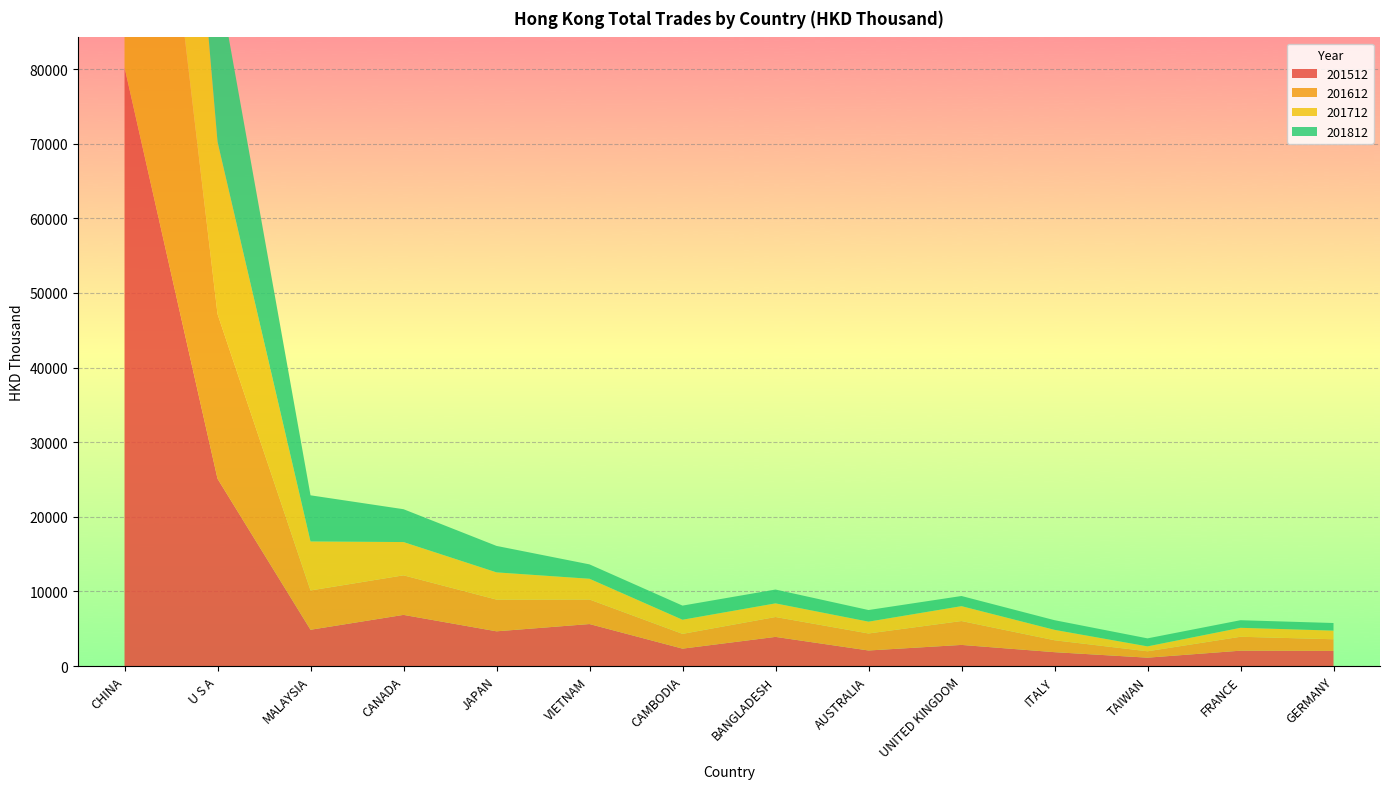

Reading left to right, extract all data points from this chart.

201512: CHINA=80243.6	U S A=25104.0	MALAYSIA=4860.0	CANADA=6854.0	JAPAN=4651.8	VIETNAM=5625.9	CAMBODIA=2328.9	BANGLADESH=3904.3	AUSTRALIA=2082.7	UNITED KINGDOM=2828.0	ITALY=1856.5	TAIWAN=1119.1	FRANCE=2056.1	GERMANY=2027.9
201612: CHINA=72180.9	U S A=22076.6	MALAYSIA=5267.6	CANADA=5302.5	JAPAN=4250.7	VIETNAM=3290.9	CAMBODIA=1980.1	BANGLADESH=2666.0	AUSTRALIA=2279.6	UNITED KINGDOM=3202.3	ITALY=1597.1	TAIWAN=855.2	FRANCE=1865.1	GERMANY=1558.3
201712: CHINA=63311.5	U S A=23074.1	MALAYSIA=6567.2	CANADA=4459.5	JAPAN=3649.0	VIETNAM=2778.4	CAMBODIA=1894.9	BANGLADESH=1827.6	AUSTRALIA=1584.4	UNITED KINGDOM=1994.8	ITALY=1394.8	TAIWAN=658.5	FRANCE=1201.0	GERMANY=1159.7
201812: CHINA=56380.7	U S A=22366.3	MALAYSIA=6185.4	CANADA=4402.1	JAPAN=3546.9	VIETNAM=1927.5	CAMBODIA=1893.6	BANGLADESH=1853.0	AUSTRALIA=1557.5	UNITED KINGDOM=1359.2	ITALY=1295.6	TAIWAN=1073.7	FRANCE=1018.1	GERMANY=1018.0